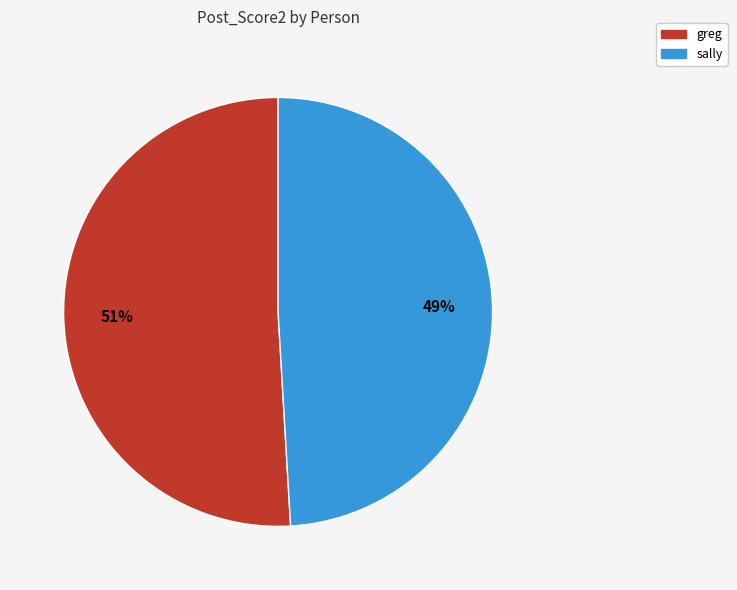

What is the ratio of the value at sally to the value at greg?

1.0